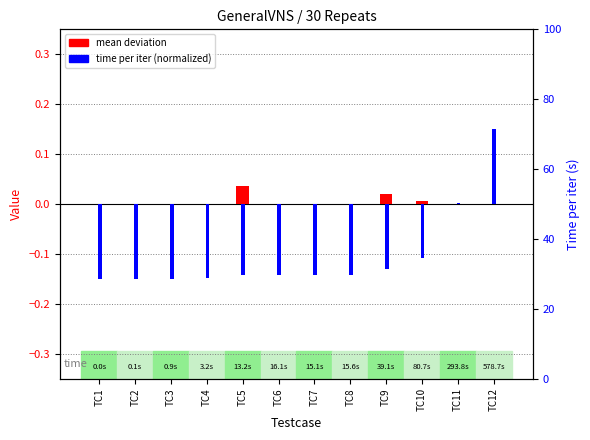

At how many categories does at least one series exceed 0?

5